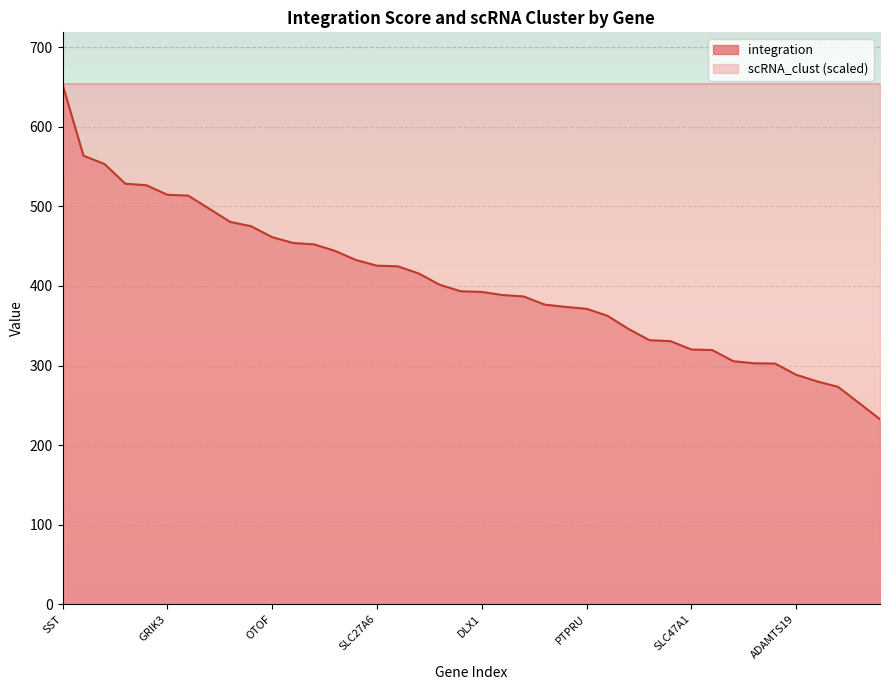

What is the greatest value displayed?

653.4